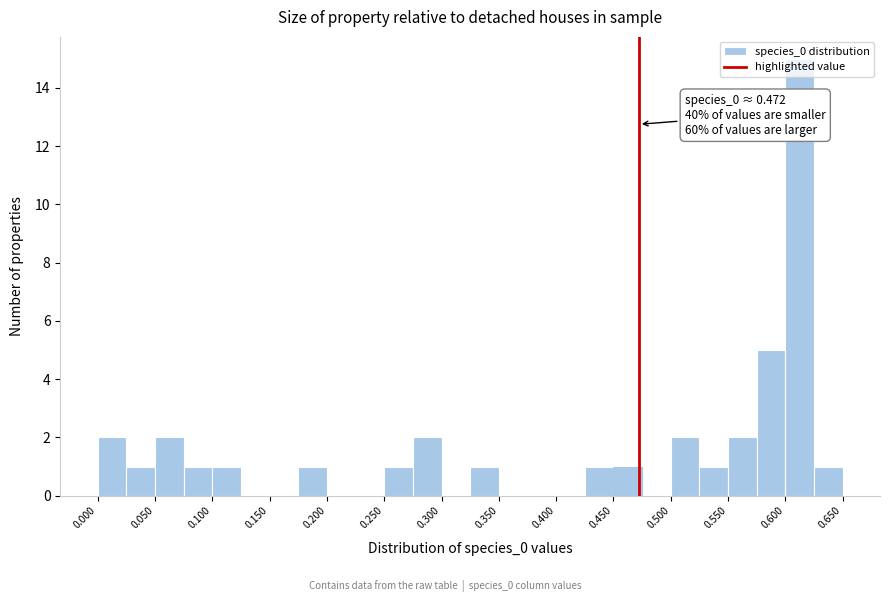

Which range on the x-axis has the tallest bar?

0.600 to 0.625